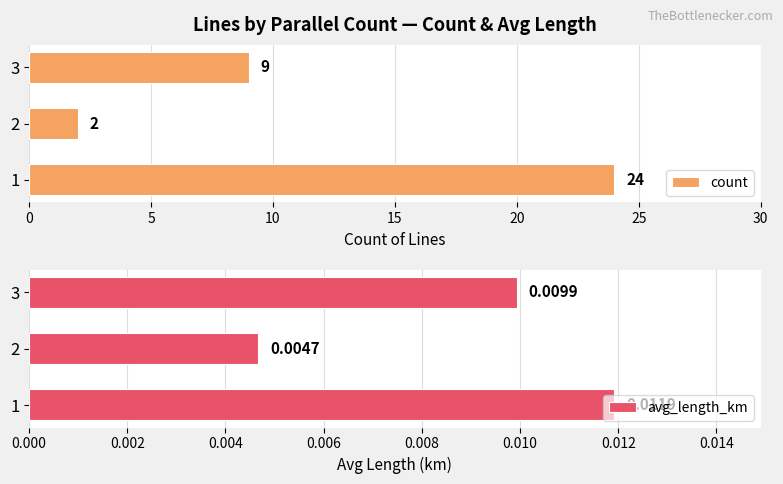

What is the sum of all count values?

35